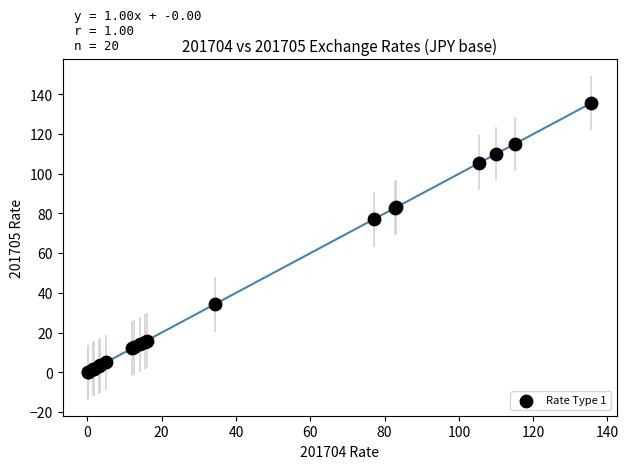

What Y value in the scatter plot is closest to 67?

77.0